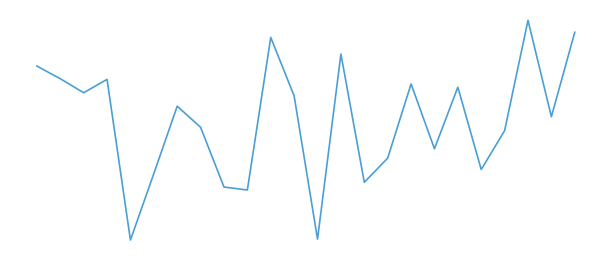

Does the chart display data point markers on the line(s)?

No